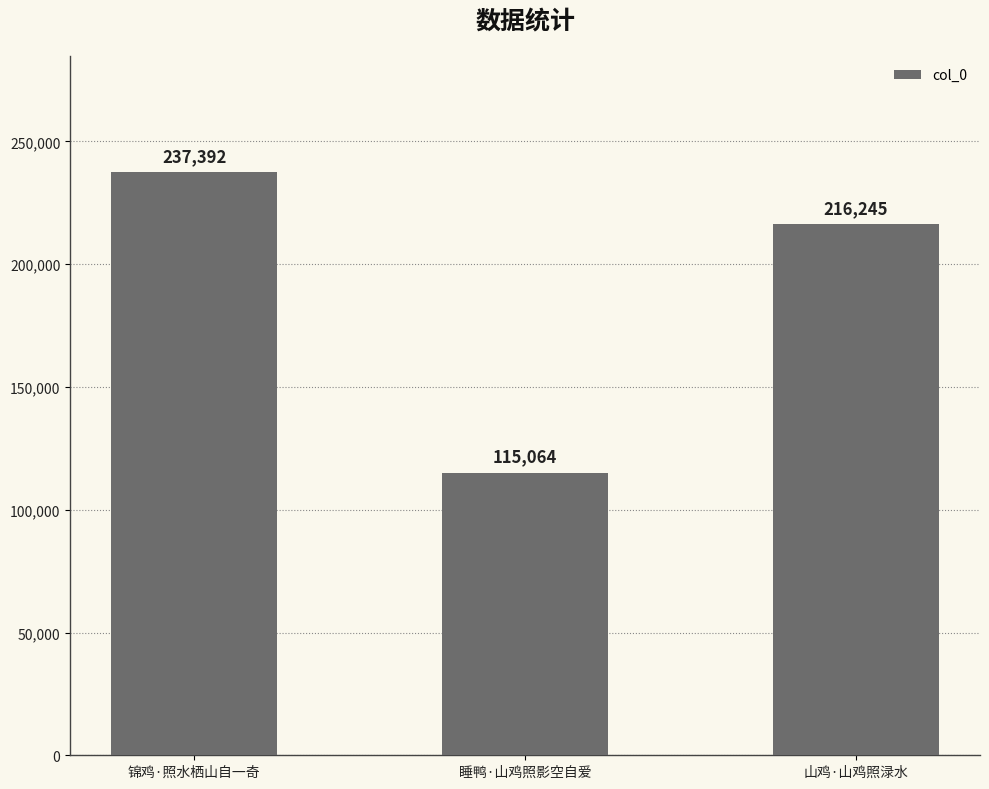

Which has a higher value, 山鸡·山鸡照渌水 or 睡鸭·山鸡照影空自爱?

山鸡·山鸡照渌水